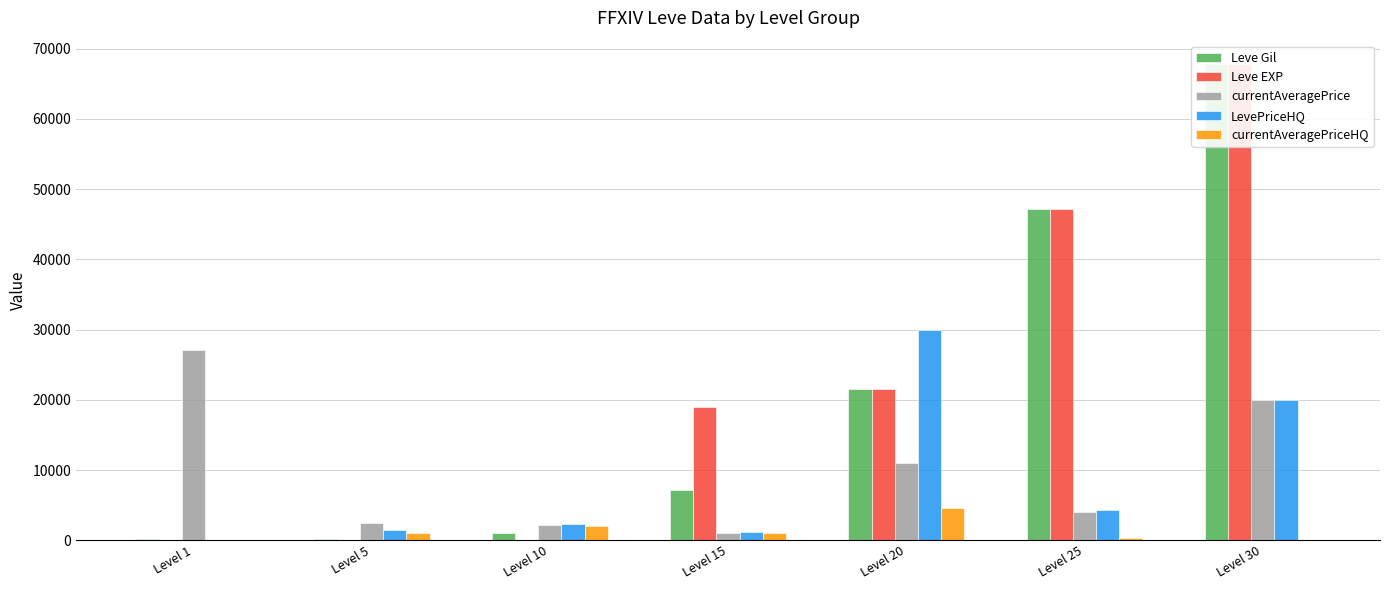

Which has a higher value, Level 15 or Level 20?

Level 20